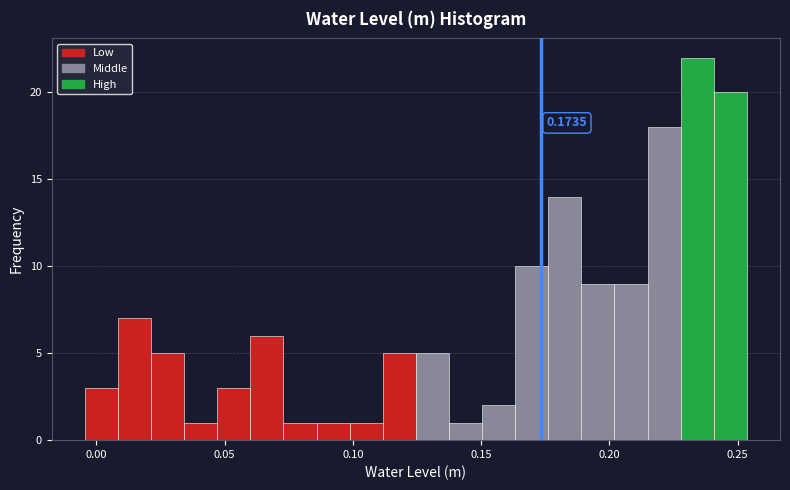

Read against the x-axis, roughly where is the centre of the tallest bar?

0.235